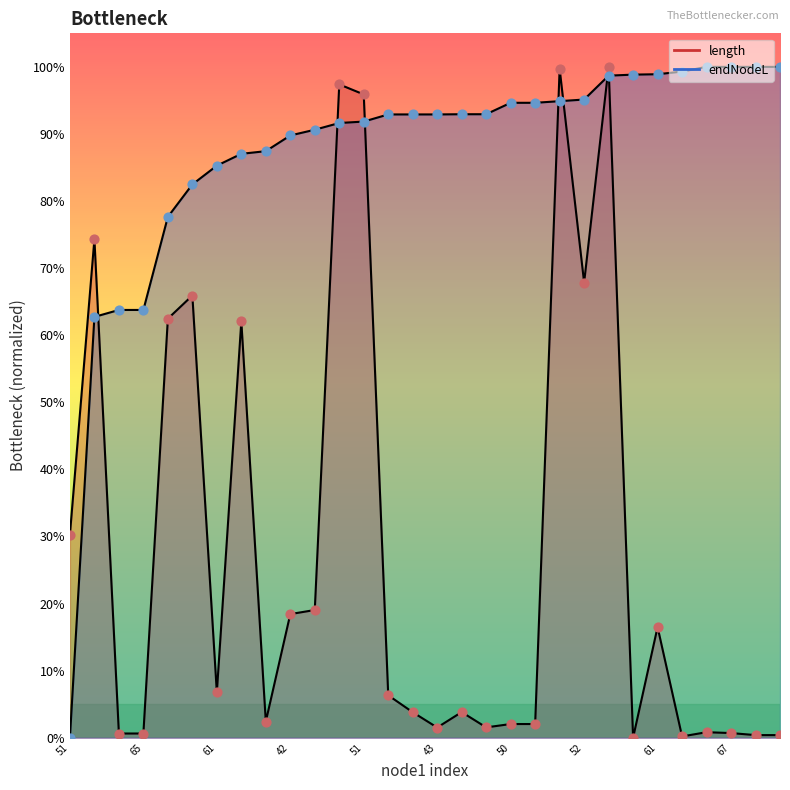

At how many categories does at least one series exceed 0?

30